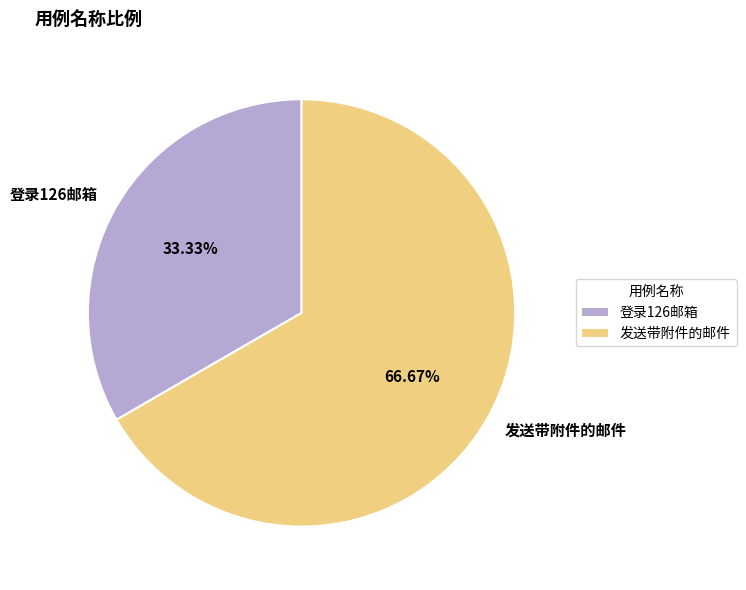

Is 登录126邮箱 the majority of the pie?

No